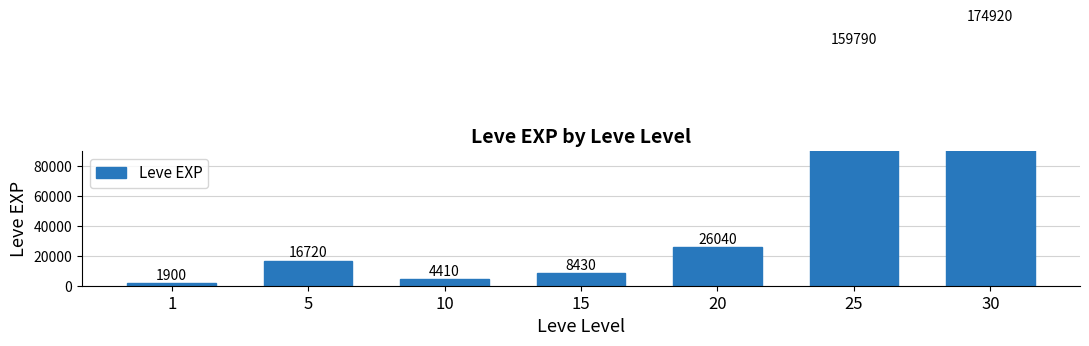

What is the sum of all values?

392210